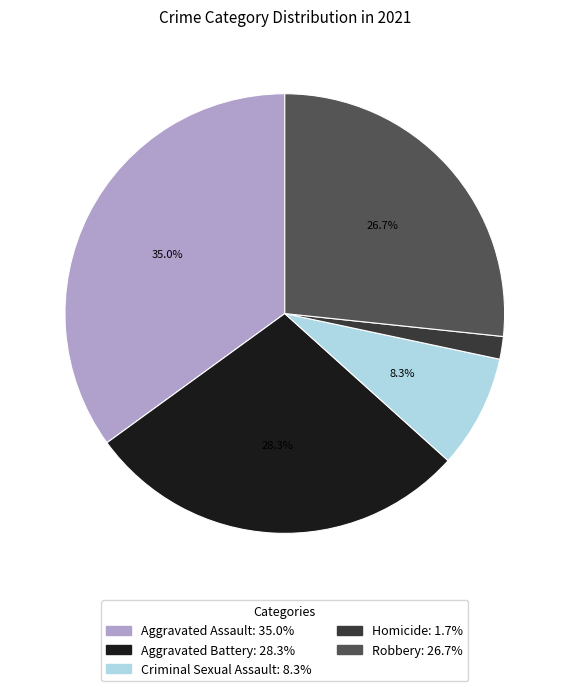

Is it true that Criminal Sexual Assault is 8% of the pie?

True